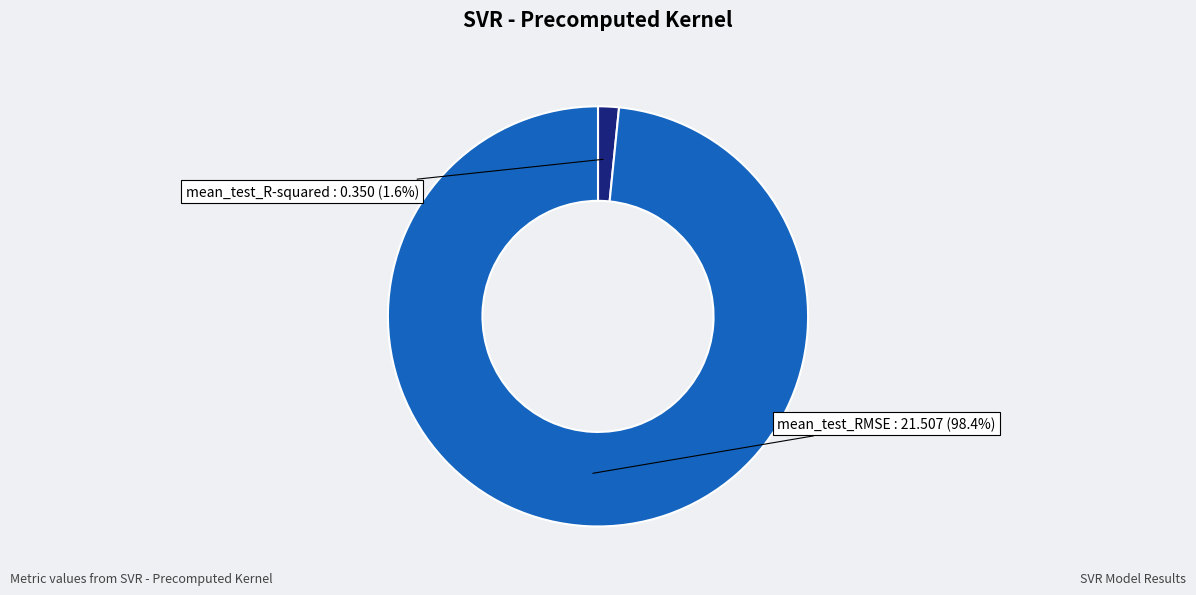

Count the number of slices in the pie.

2